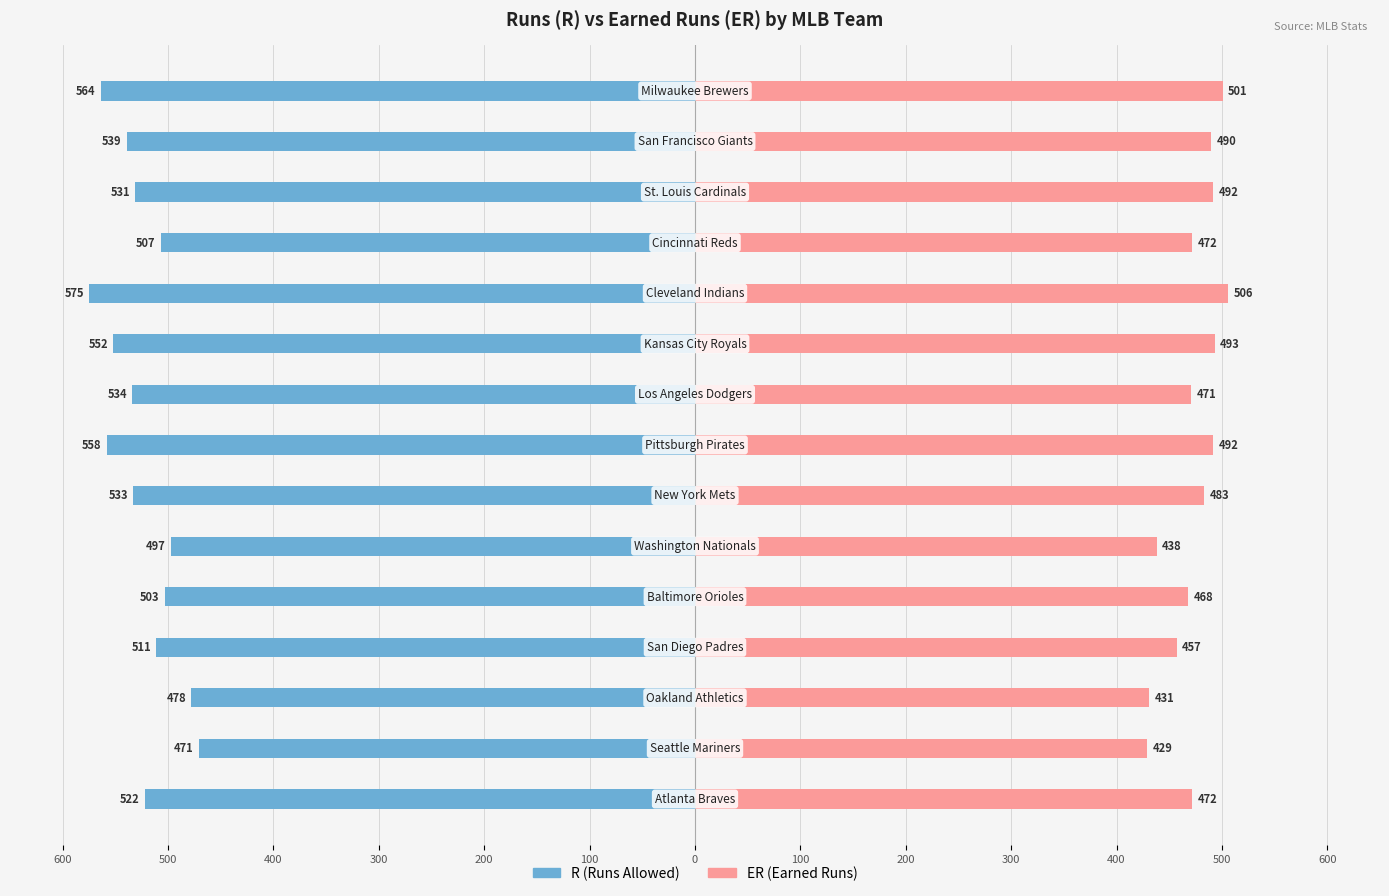

At how many categories does at least one series exceed -511?

15